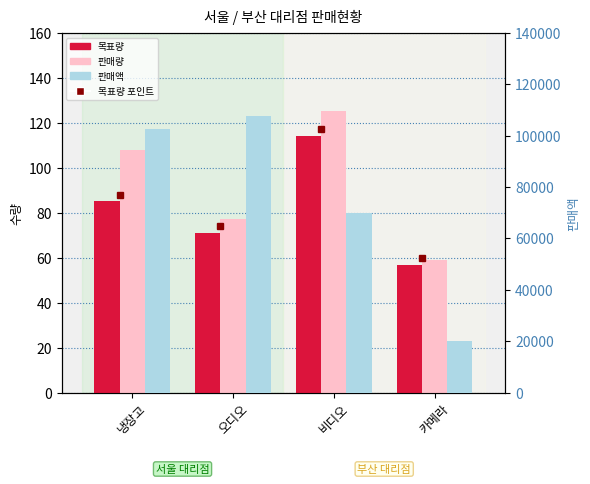

What value does the 판매량 series have at 오디오, to the nearest 10?

80